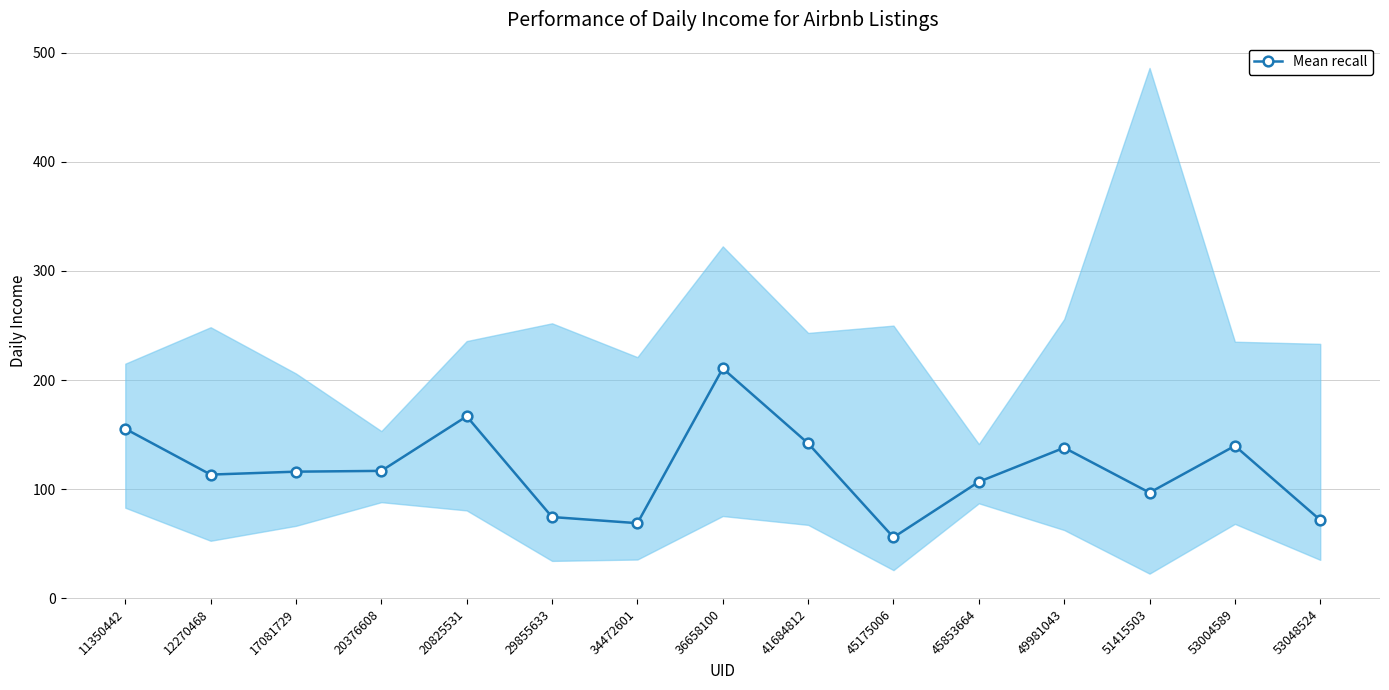

How many lines are shown in the chart?

1